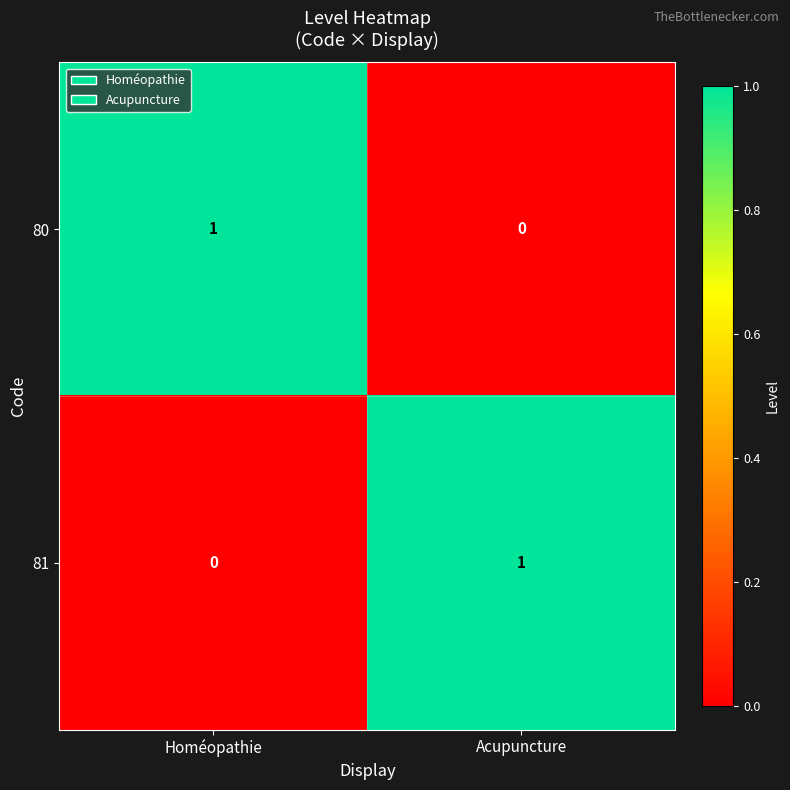

At which label is 81 closest to 0?

Homéopathie